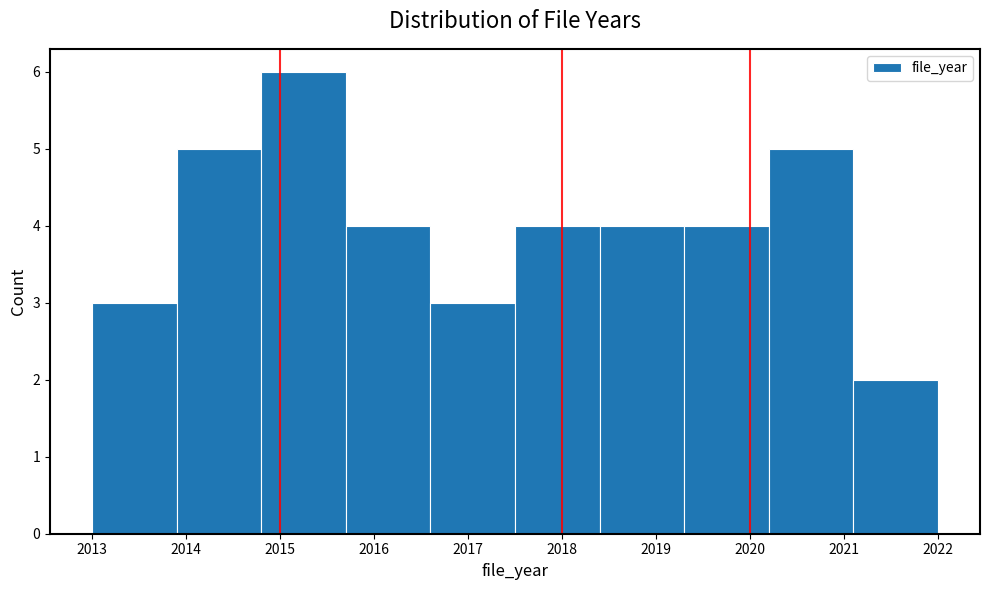

Reading left to right, transcribe this chart: for each bar, give the range it covers on the x-axis and its height. The values are not printed on the chart, so give them approximately, as read against the axis.

2013.0 to 2013.9: 3
2013.9 to 2014.8: 5
2014.8 to 2015.7: 6
2015.7 to 2016.6: 4
2016.6 to 2017.5: 3
2017.5 to 2018.4: 4
2018.4 to 2019.3: 4
2019.3 to 2020.2: 4
2020.2 to 2021.1: 5
2021.1 to 2022.0: 2